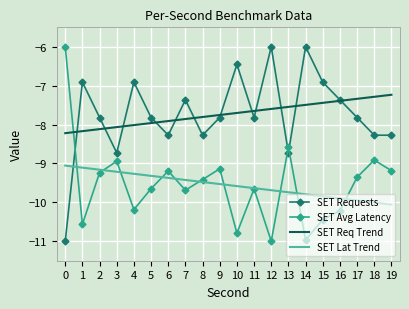

After their last crossing, which series has the higher values: SET Avg Latency or SET Requests?

SET Requests